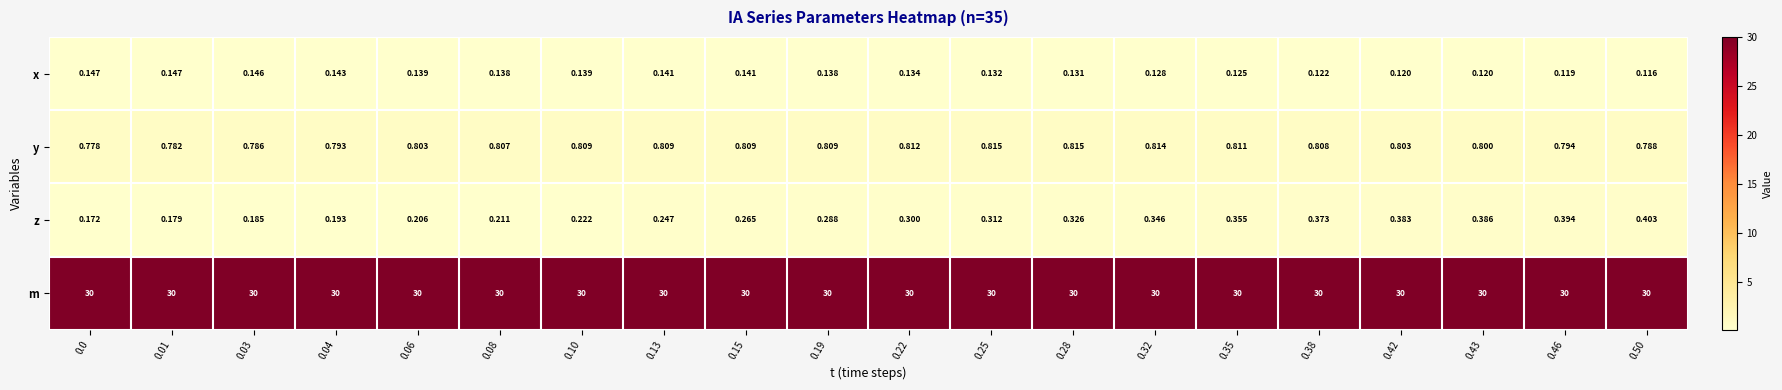

Which series has the largest range (max minus min)?

z